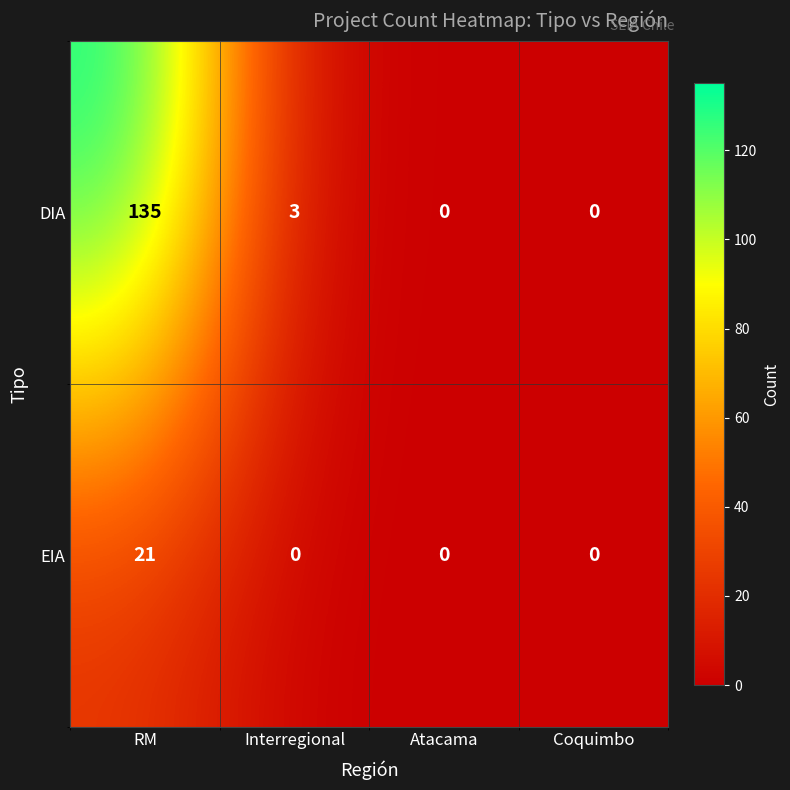

Reading left to right, transcribe all the data shown in this chart.

DIA: 135	3	0	0
EIA: 21	0	0	0